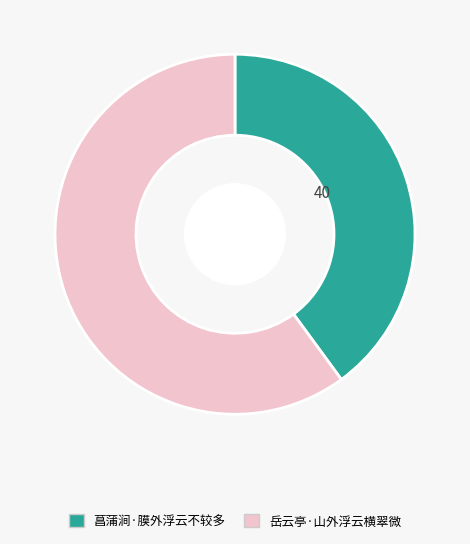

Do 岳云亭·山外浮云横翠微 and 菖蒲涧·膜外浮云不较多 together represent more than half of the pie?

Yes